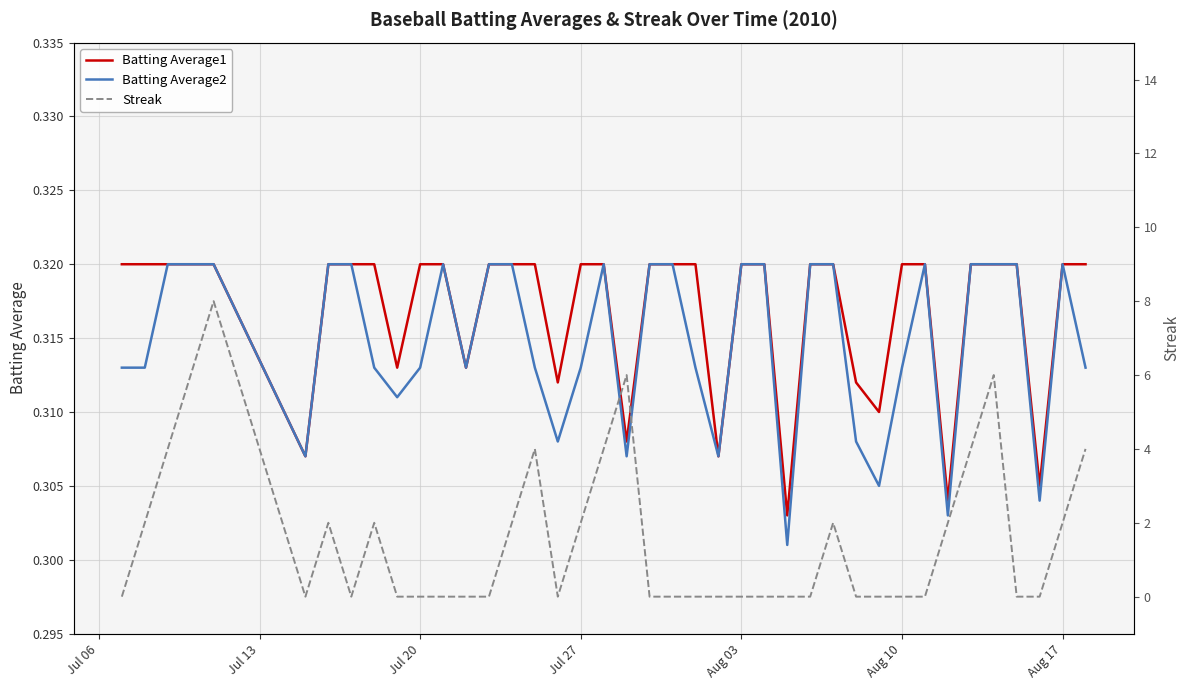

The value of Batting Average2 at Aug 17 is 0.5. True or false?

False